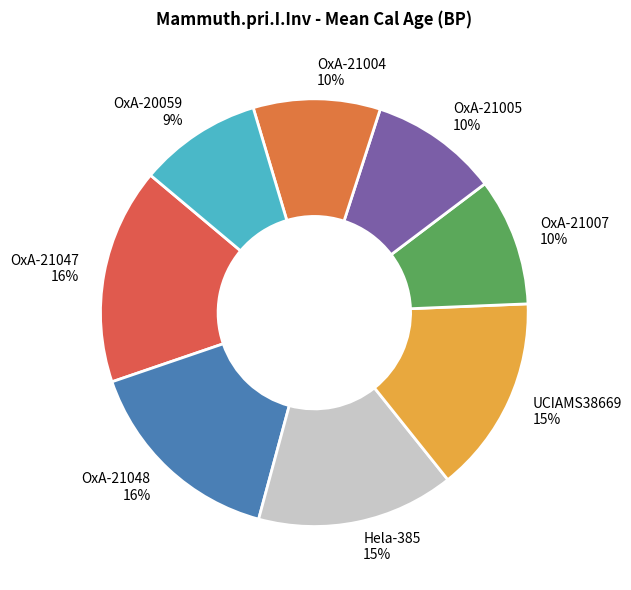

To the nearest percent, what is the average slice percentage?

12%